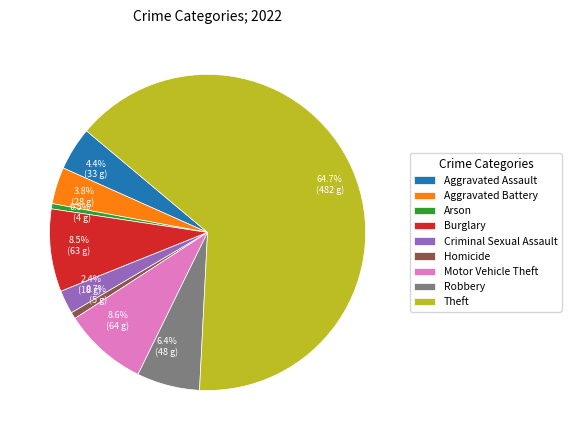

Does any single category account for the majority?

Yes